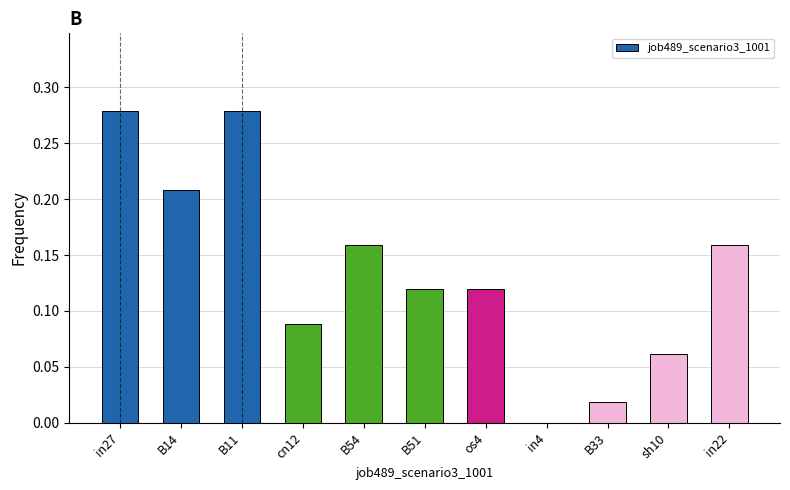

Which has a higher value, in27 or B54?

in27